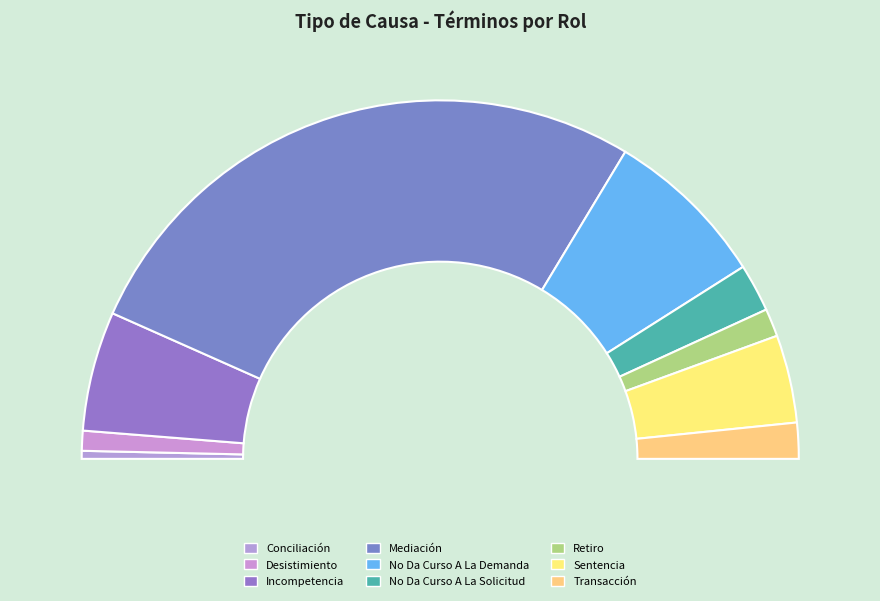

Which slice is the largest?

Mediación